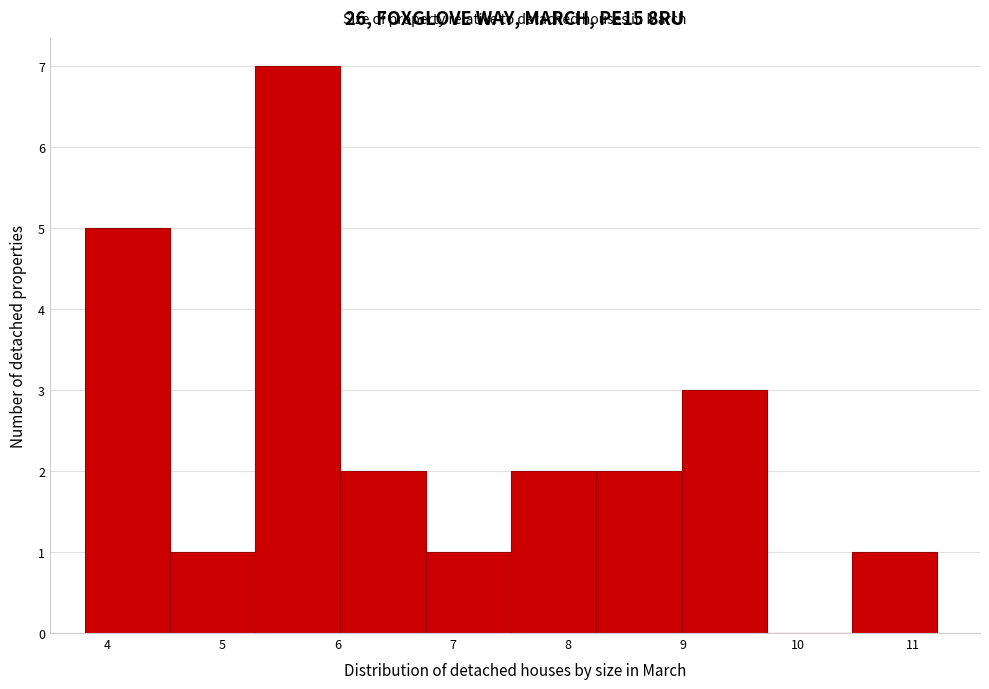

Over which range of the x-axis is the bar tallest?

5.3 to 6.0